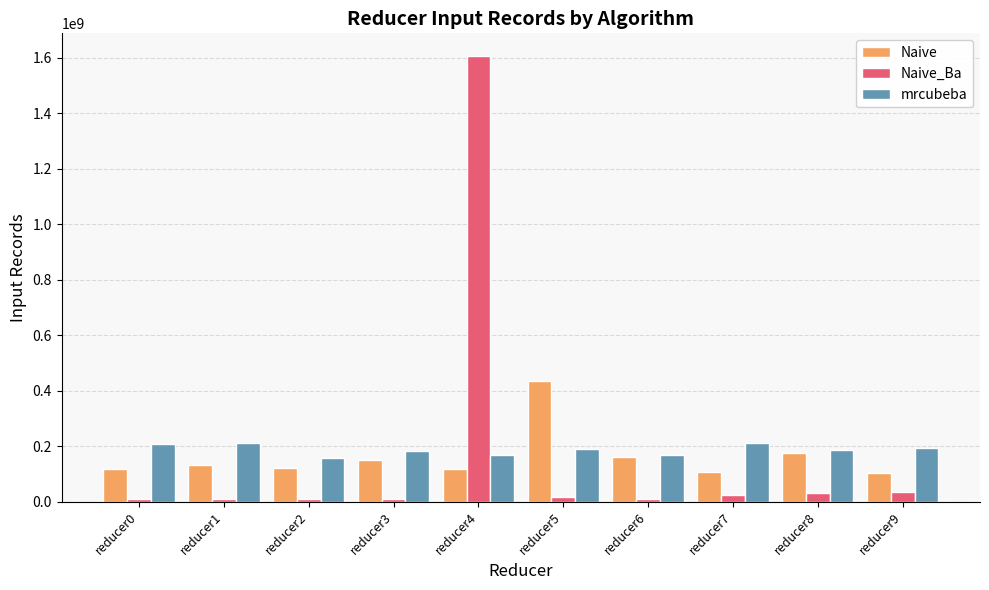

What is the difference between the maximum and minimum values in the mrcubeba series?

53414675